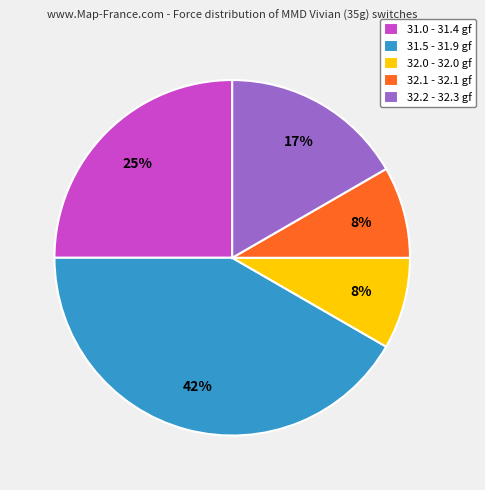

Does any single category account for the majority?

No